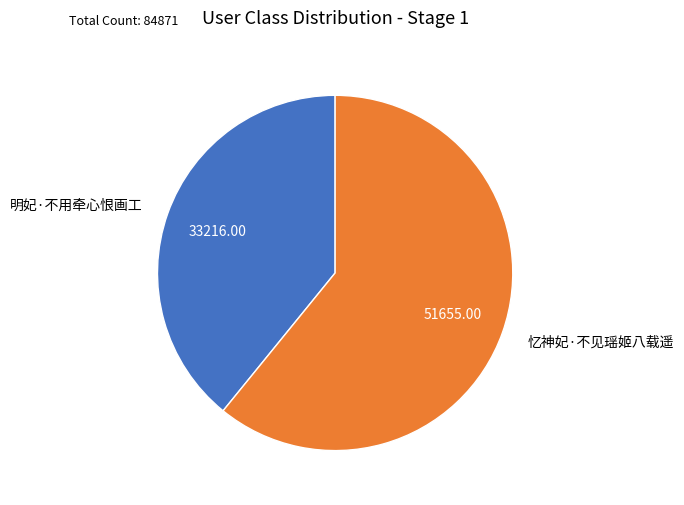

Between 明妃·不用牵心恨画工 and 忆神妃·不见瑶姬八载遥, which is larger?

忆神妃·不见瑶姬八载遥